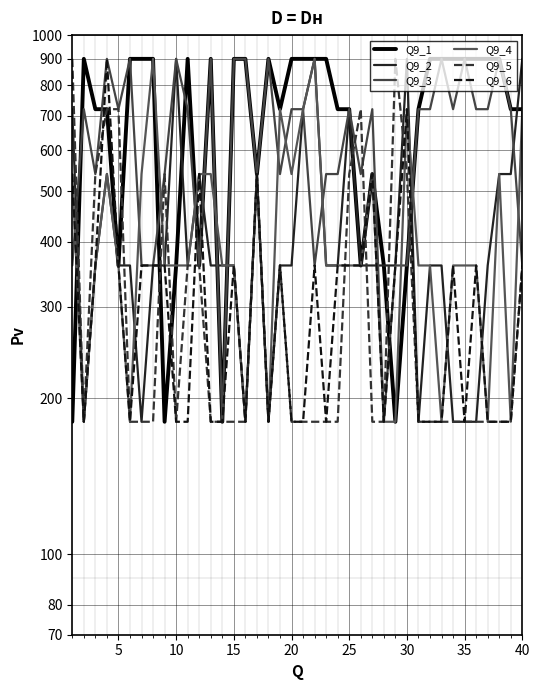

What is the difference between the Q9_3 values at 40 and 5?

360